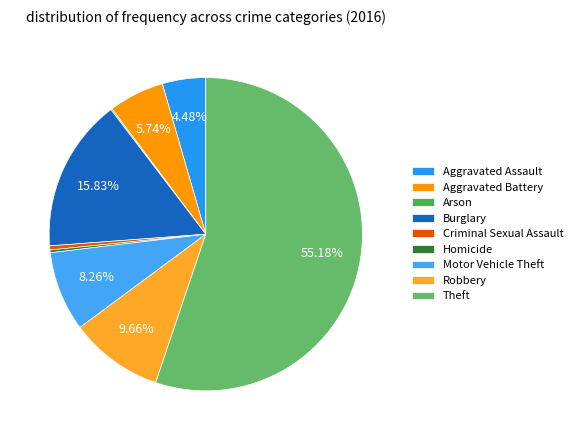

True or false: Arson accounts for 1% of the total.

False